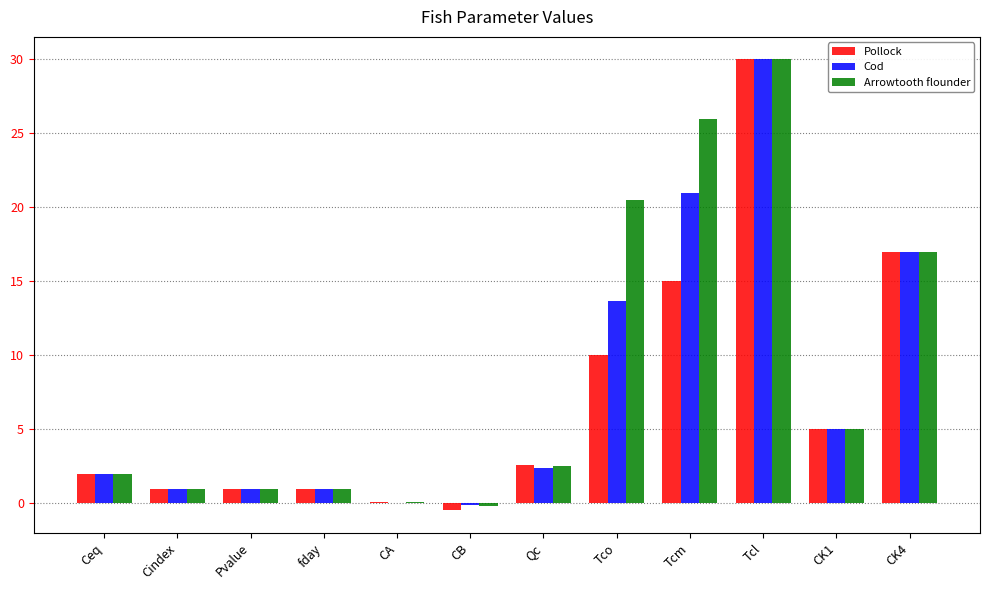

Which series changed the most between Cindex and CB?

Pollock